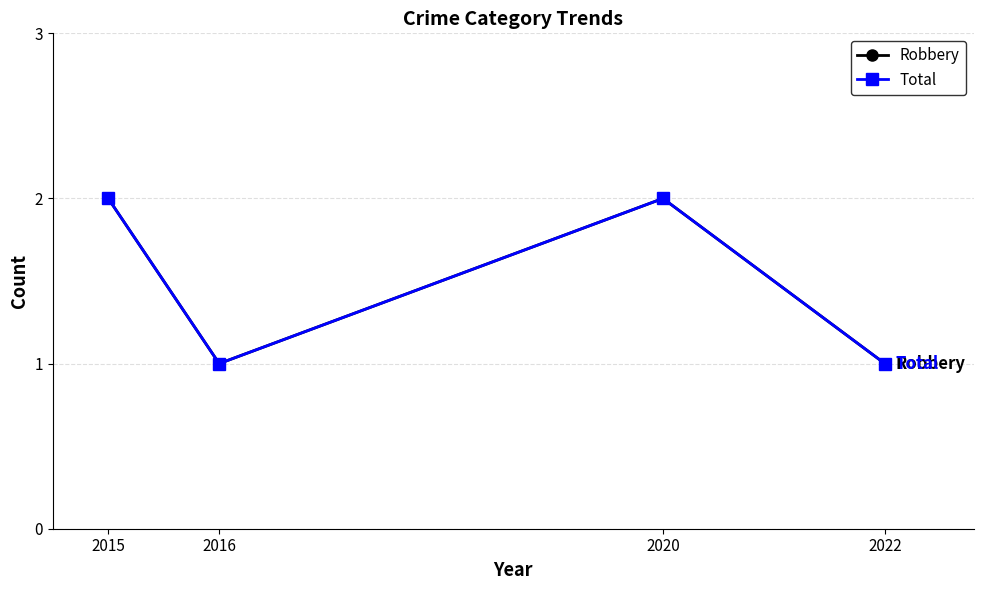

At which category is the sum across all series the highest?

2015